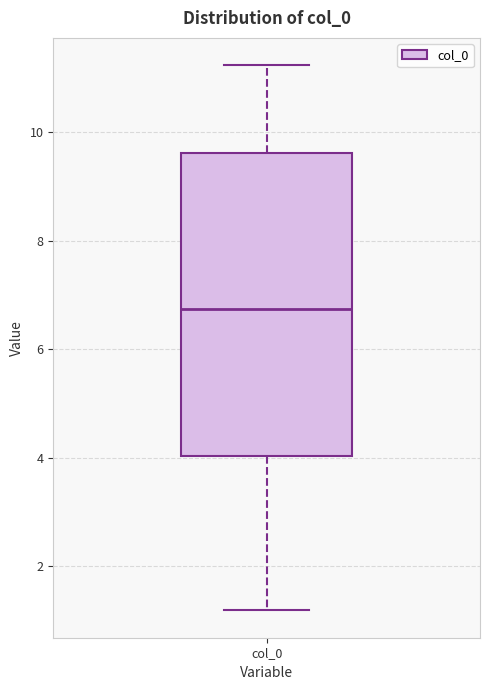

Transcribe this box plot: give where the median line is, the range the box spans, and where the two whiskers end, as read against the y-axis. The values are not printed on the chart, so give them approximately, as read against the axis.

median 6.8, box 4.0 to 9.6, whiskers 1.2 to 11.2